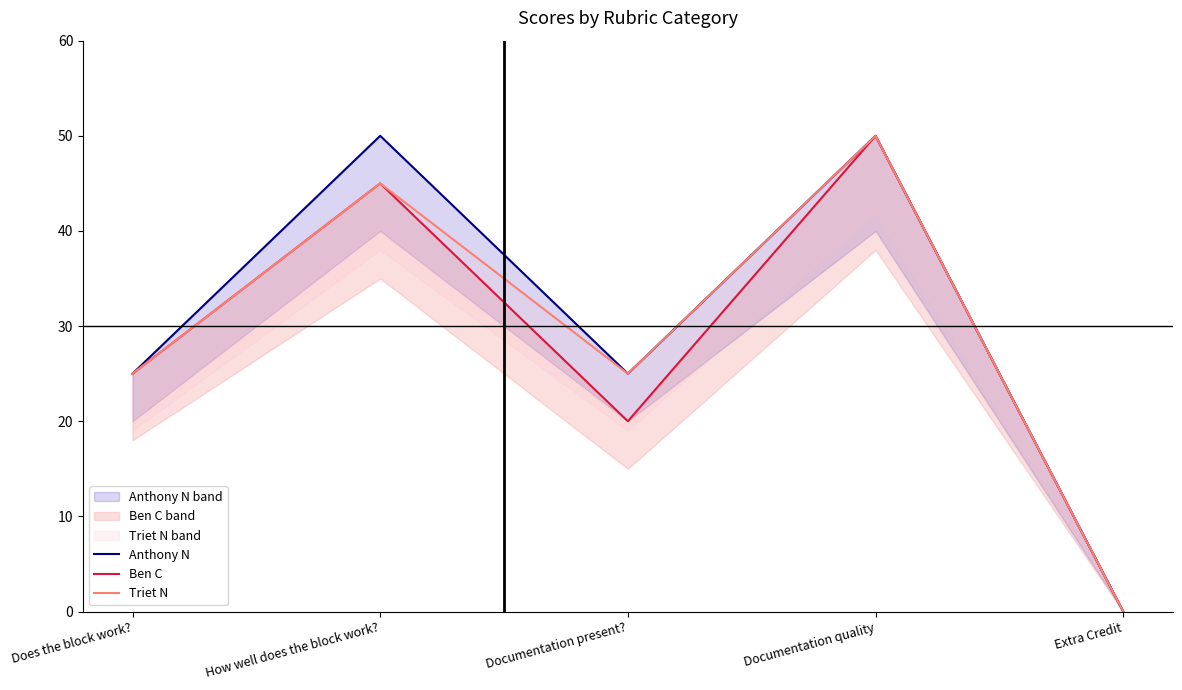

What is the average value of the Ben C series?

28